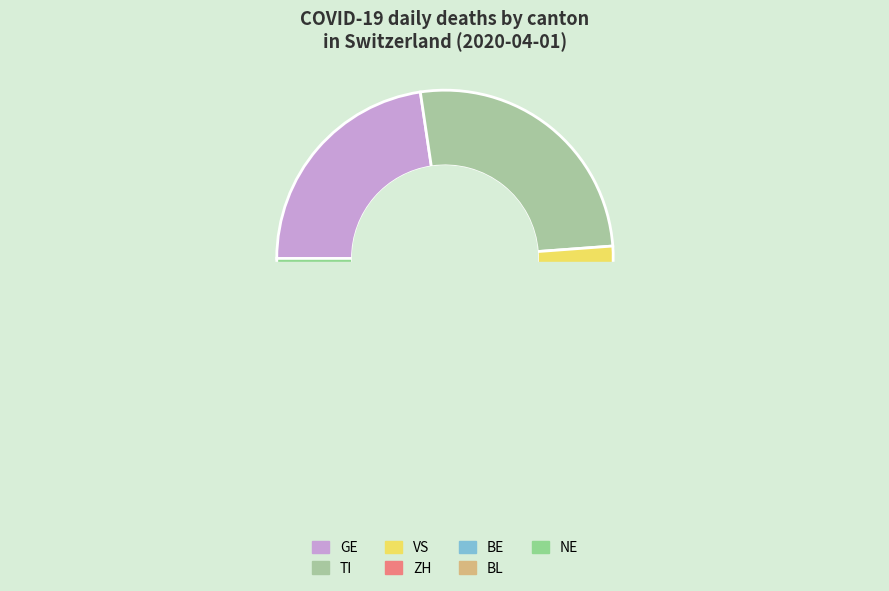

How many segments does this pie chart have?

7